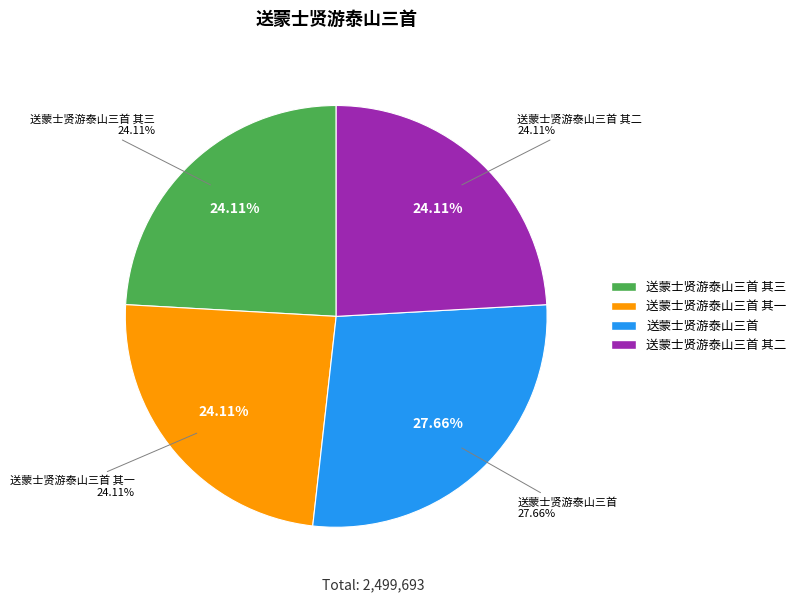

Which has a higher value, 送蒙士贤游泰山三首 其二 or 送蒙士贤游泰山三首 其一?

送蒙士贤游泰山三首 其二